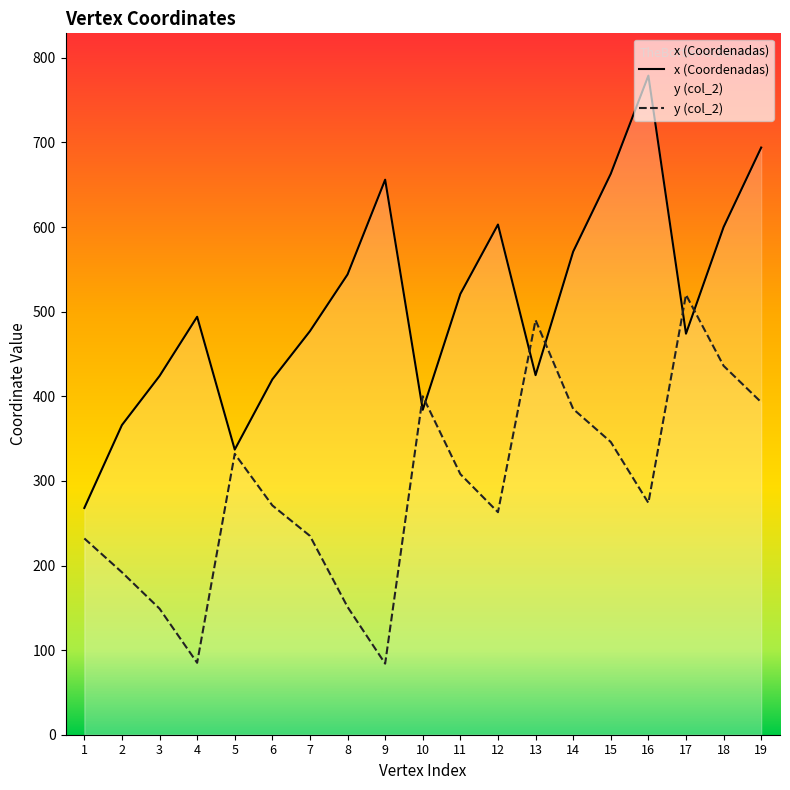

Which series changed the most between 6 and 14?

x (Coordenadas)